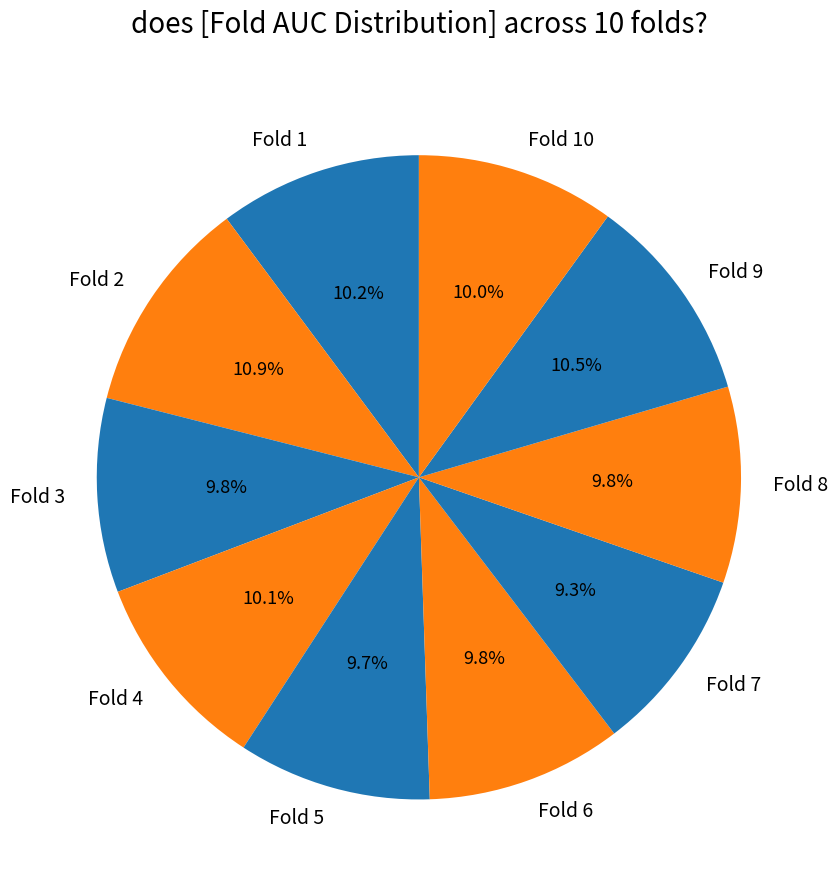

What percentage do Fold 1 and Fold 5 together represent?

19.9%